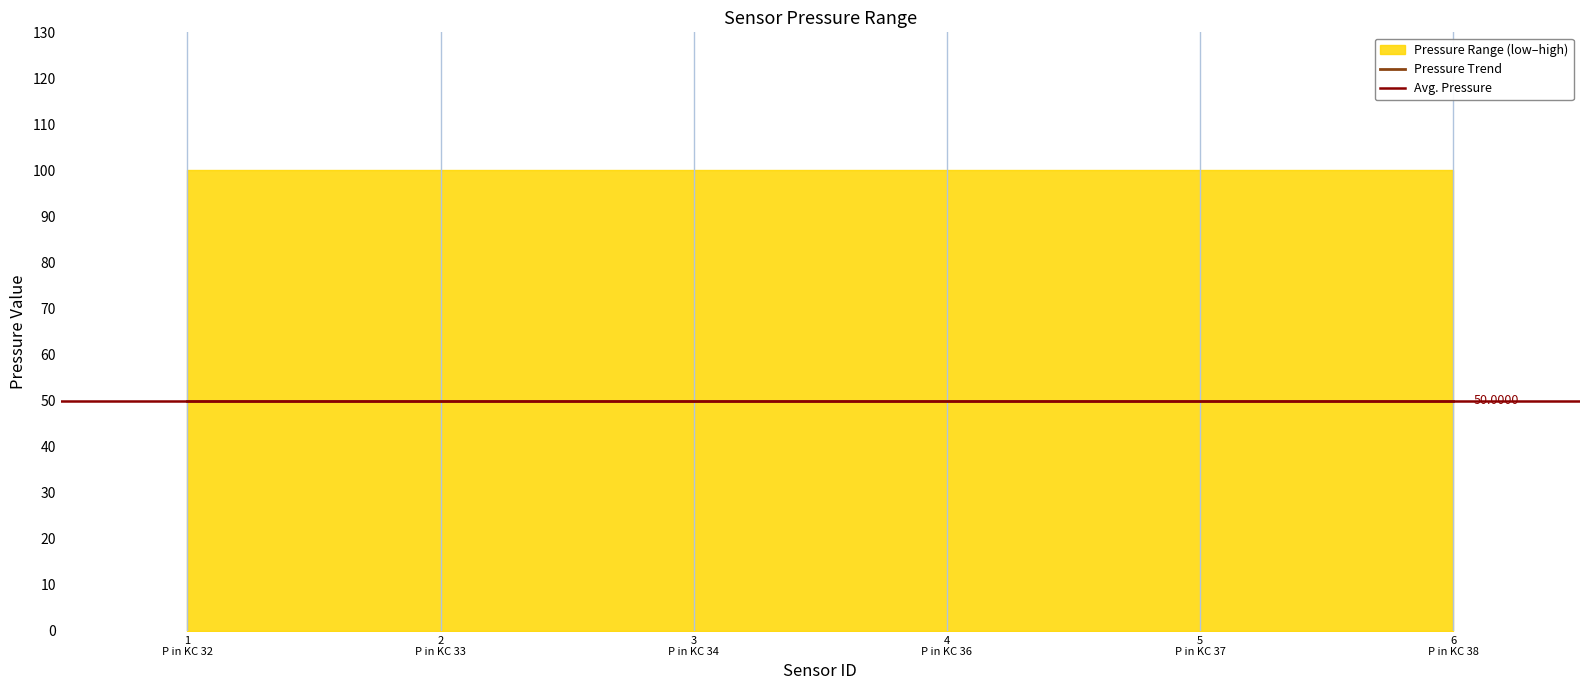

What is the average value of the high series?

100